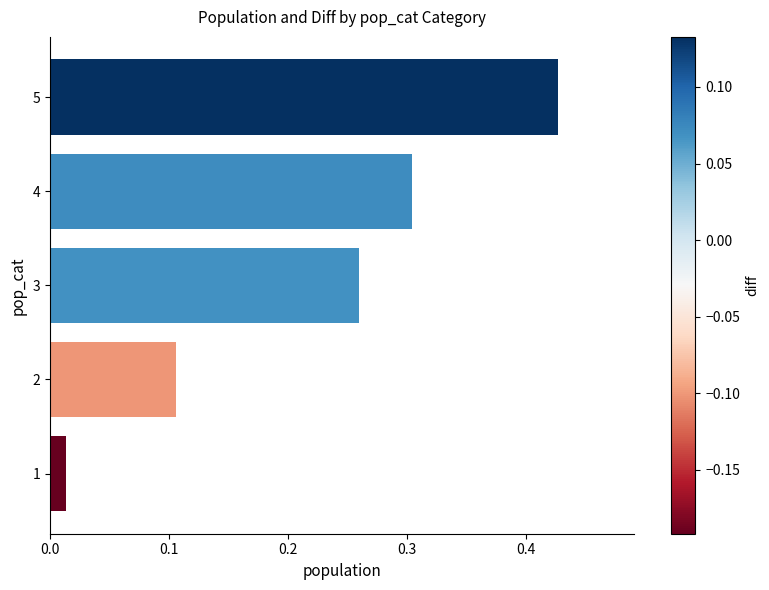

The value at 2 is 0.0. True or false?

False